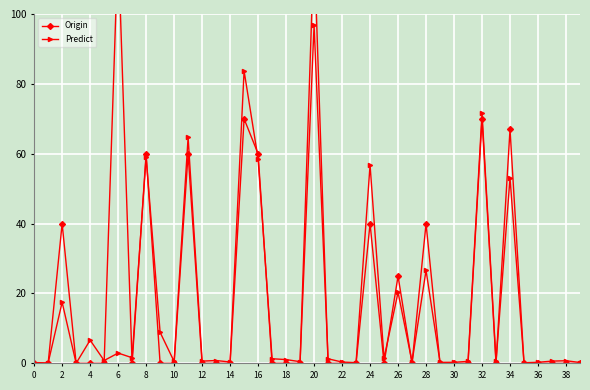

Is this an area chart (filled region under the line)?

No